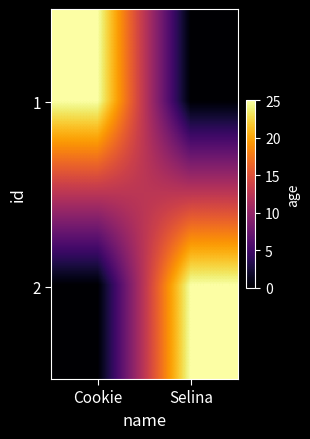

Between Cookie and Selina, which is larger?

Cookie